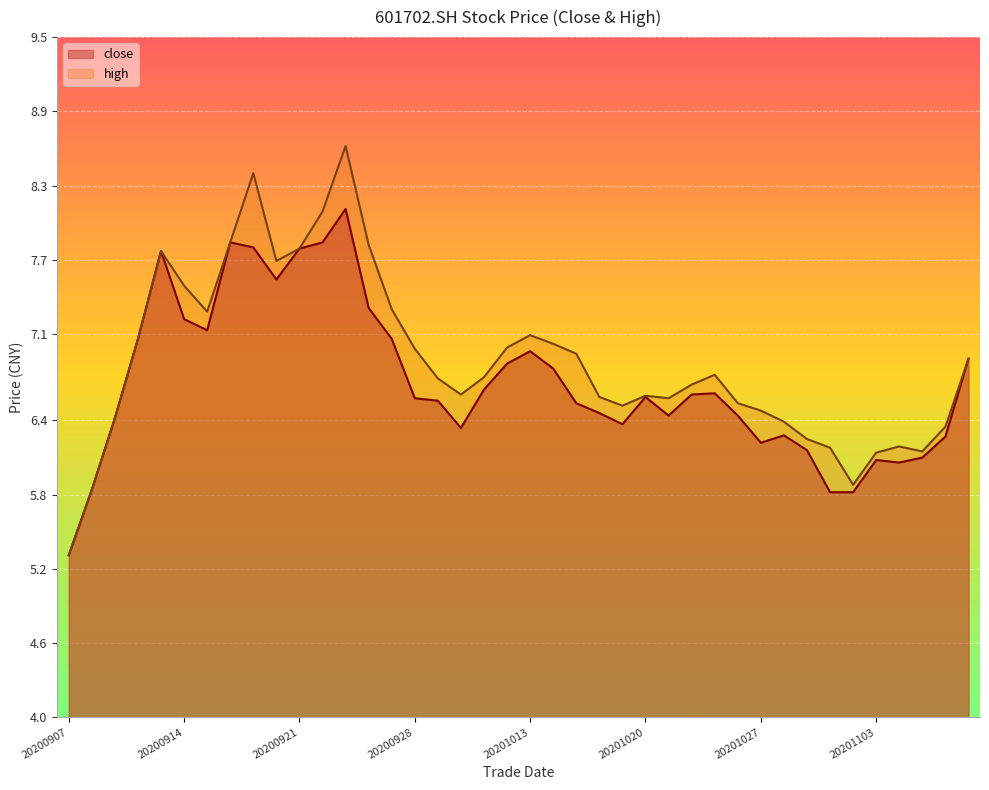

Rank the categories by close value from lowest to highest.

20200907, 20201030, 20201102, 20200908, 20201104, 20201103, 20201105, 20201029, 20201027, 20201106, 20201028, 20200930, 20201019, 20200909, 20201021, 20201026, 20201016, 20201015, 20200929, 20200928, 20201020, 20201022, 20201023, 20201009, 20201014, 20201012, 20201109, 20201013, 20200910, 20200925, 20200915, 20200914, 20200924, 20200918, 20200911, 20200921, 20200917, 20200916, 20200922, 20200923